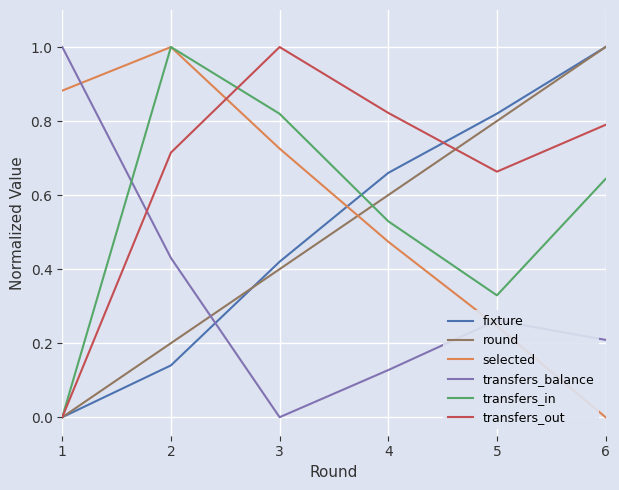

Which category has the highest value in the fixture series?

6